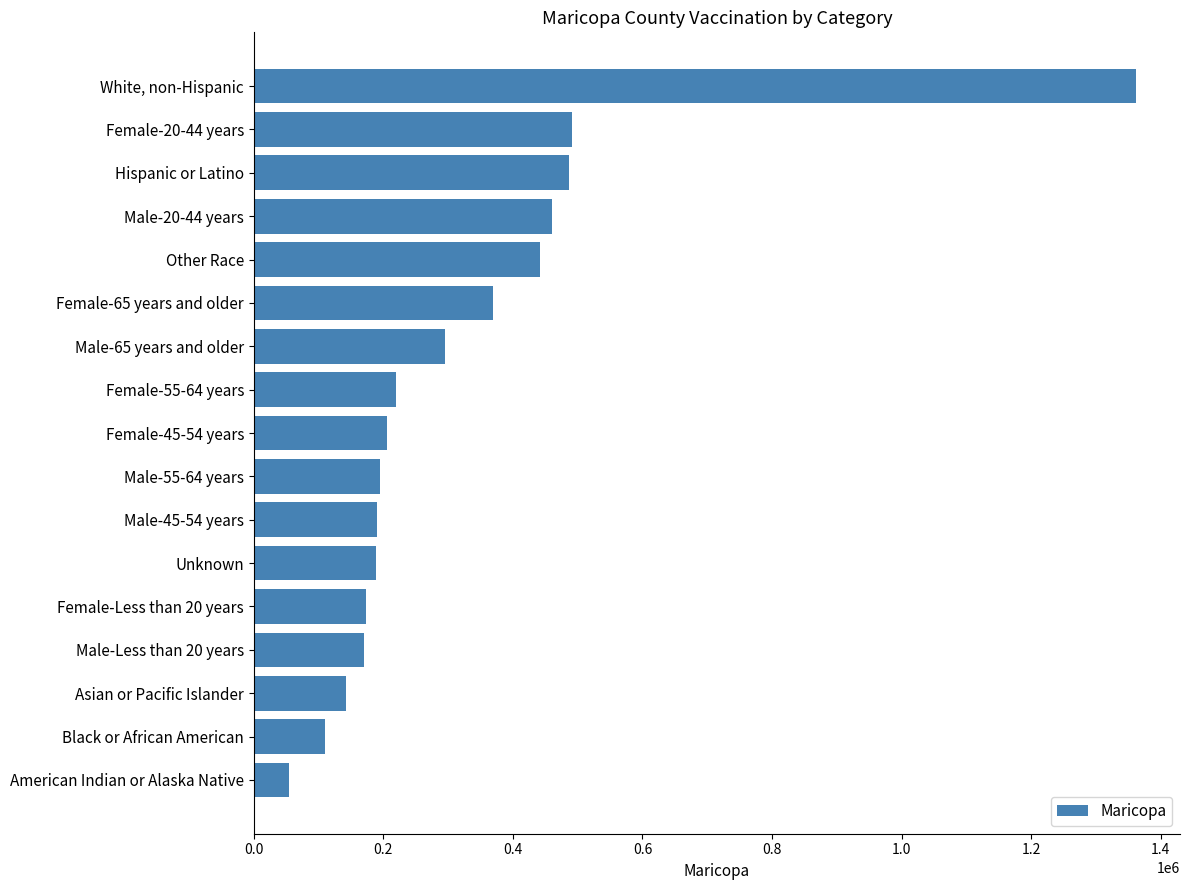

Rank the categories by value from lowest to highest.

American Indian or Alaska Native, Black or African American, Asian or Pacific Islander, Male-Less than 20 years, Female-Less than 20 years, Unknown, Male-45-54 years, Male-55-64 years, Female-45-54 years, Female-55-64 years, Male-65 years and older, Female-65 years and older, Other Race, Male-20-44 years, Hispanic or Latino, Female-20-44 years, White, non-Hispanic